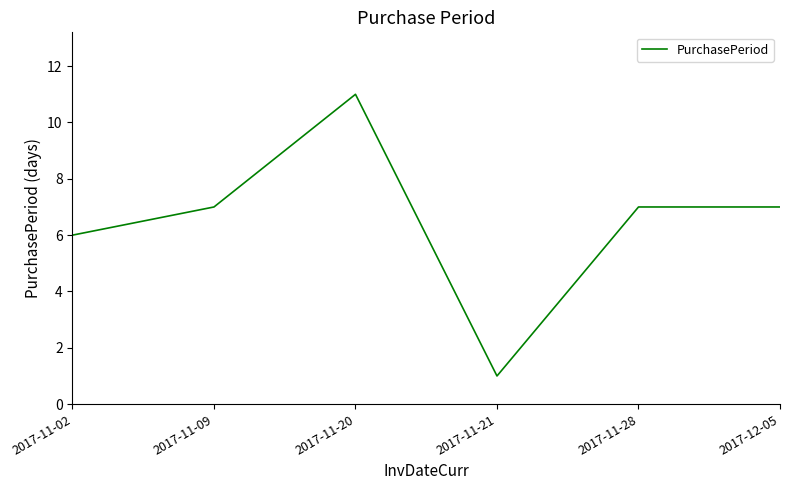

Which category has the lowest value across all series?

2017-11-21